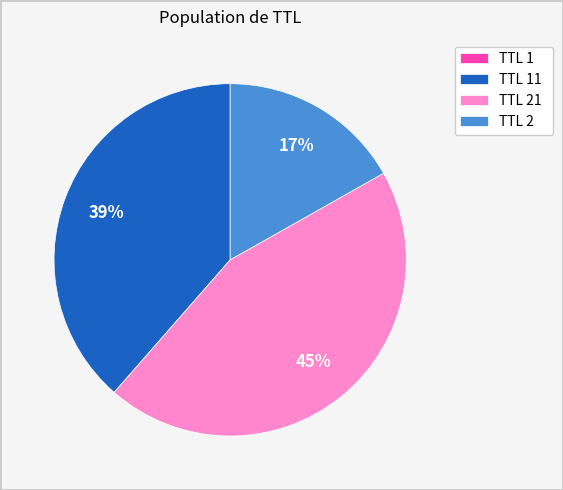

True or false: TTL 2 accounts for 17% of the total.

True